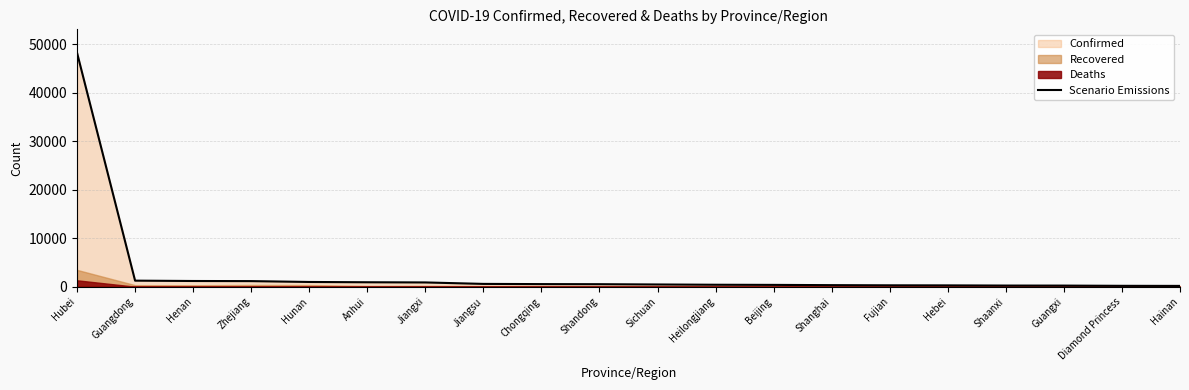

Rank the categories by value from lowest to highest.

Hainan, Diamond Princess, Guangxi, Shaanxi, Hebei, Fujian, Shanghai, Beijing, Heilongjiang, Sichuan, Shandong, Chongqing, Jiangsu, Jiangxi, Anhui, Hunan, Zhejiang, Henan, Guangdong, Hubei